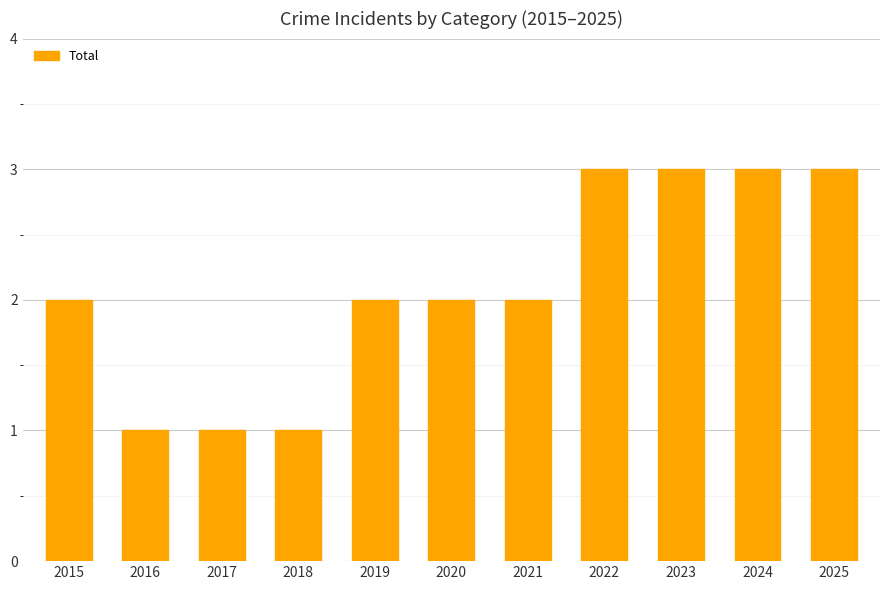

Count the number of categories in the chart.

11